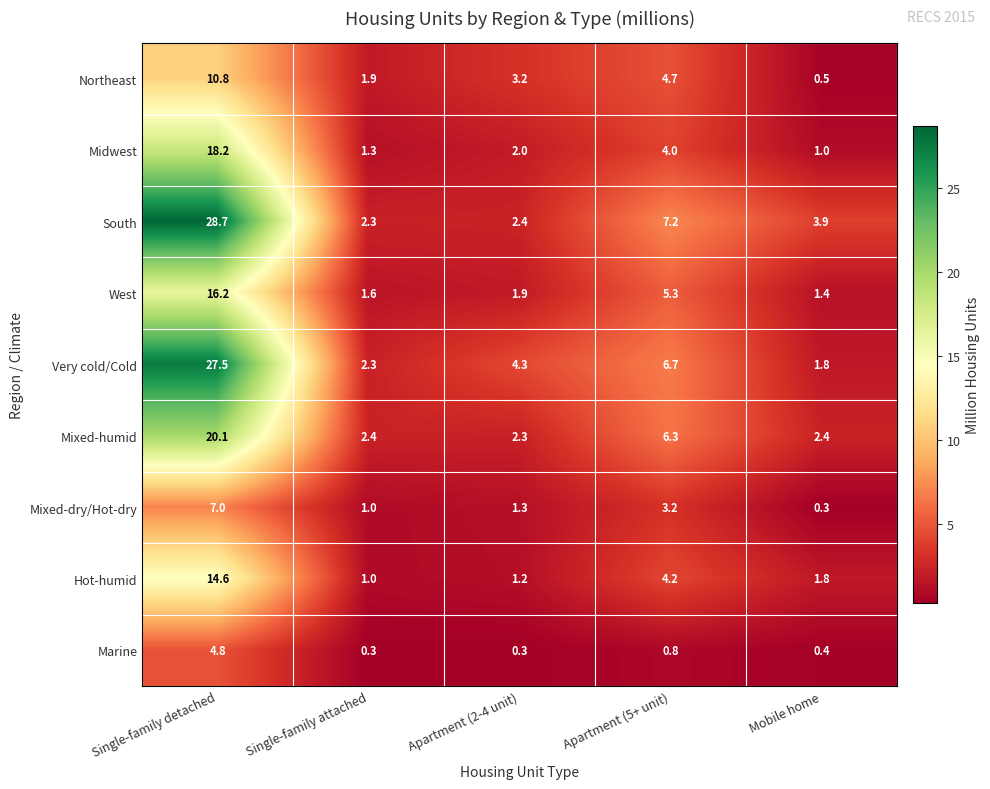

At how many categories does at least one series exceed 19?

1